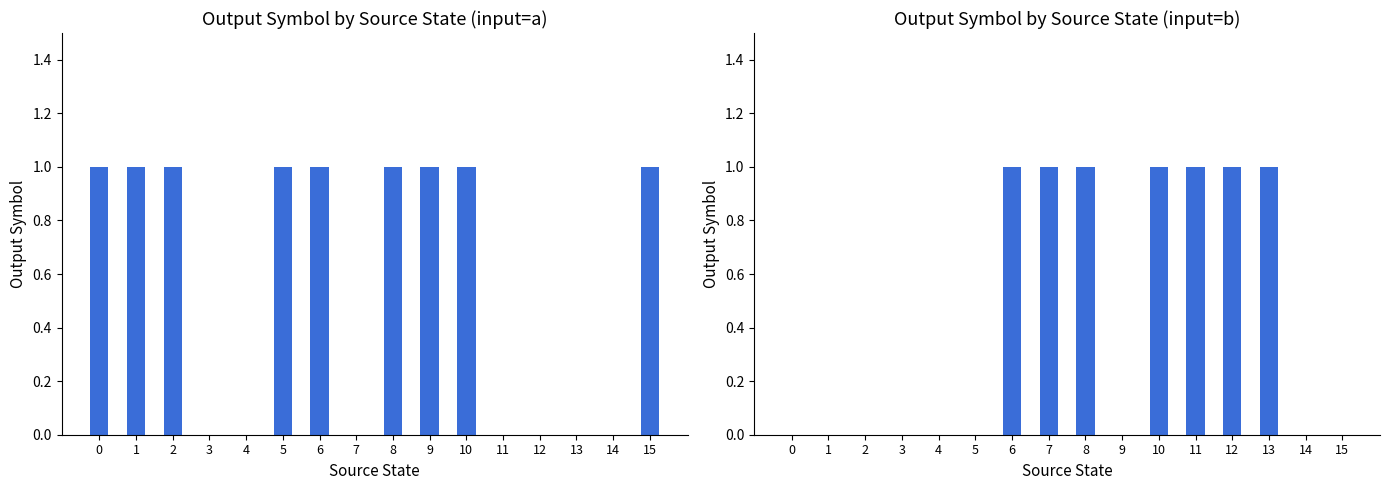

At which category is the sum across all series the highest?

6